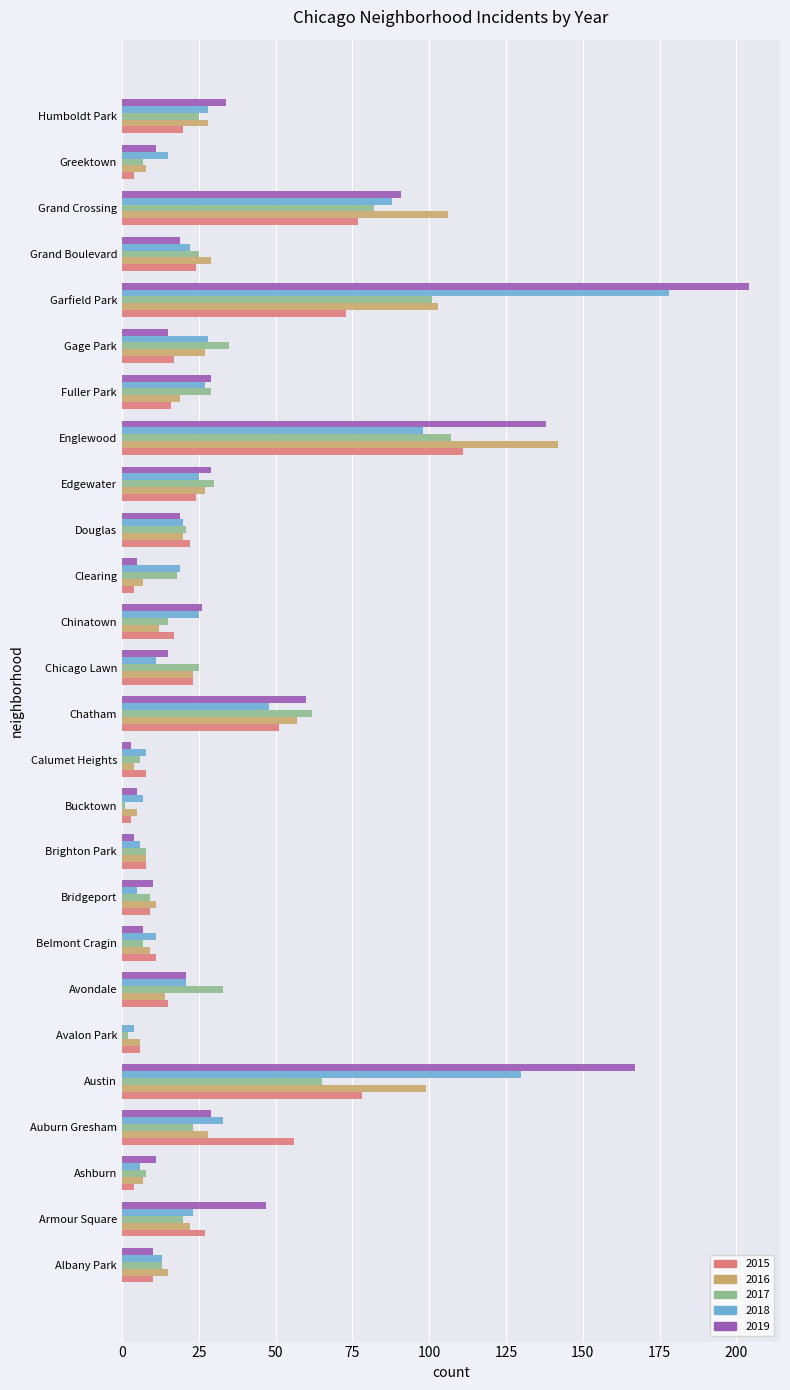

Which series changed the most between Chinatown and Humboldt Park?

2016